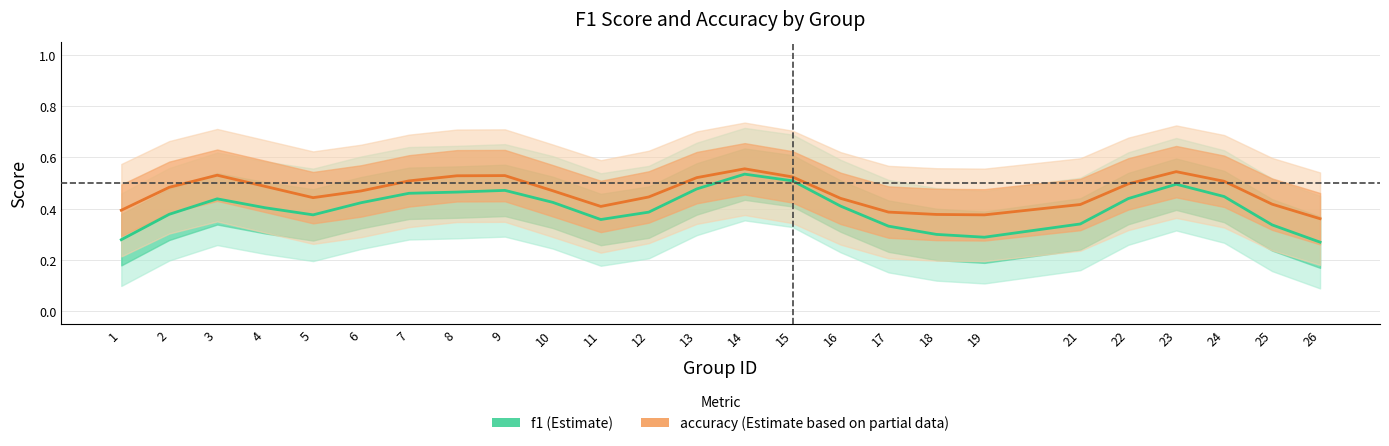

At which category is the sum across all series the highest?

14